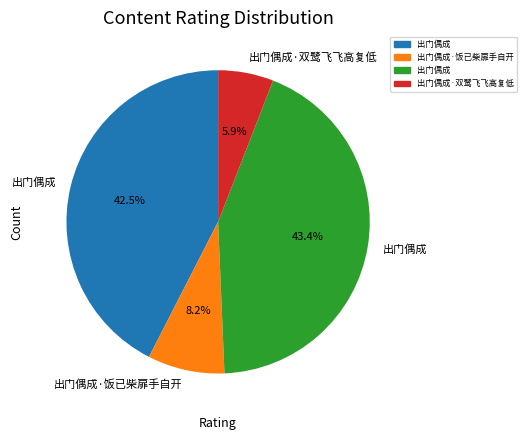

Does any single category account for the majority?

No